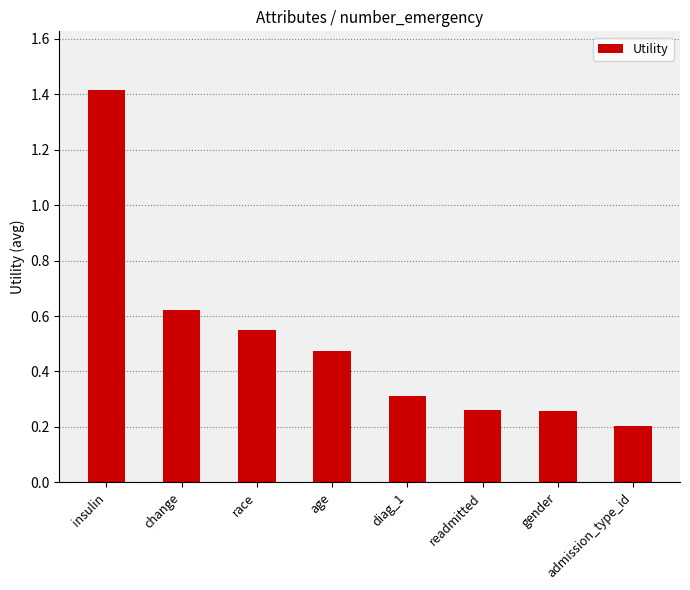

Is it true that the value at insulin is 1.4?

True